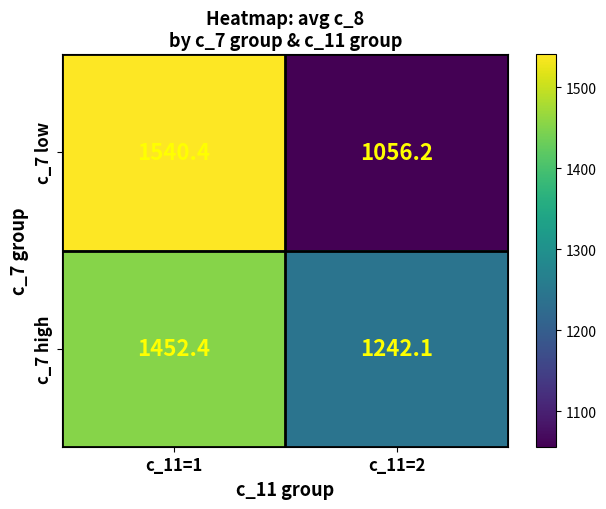

At c_11=2, list the series in order from largest to smallest.

c_7 high, c_7 low